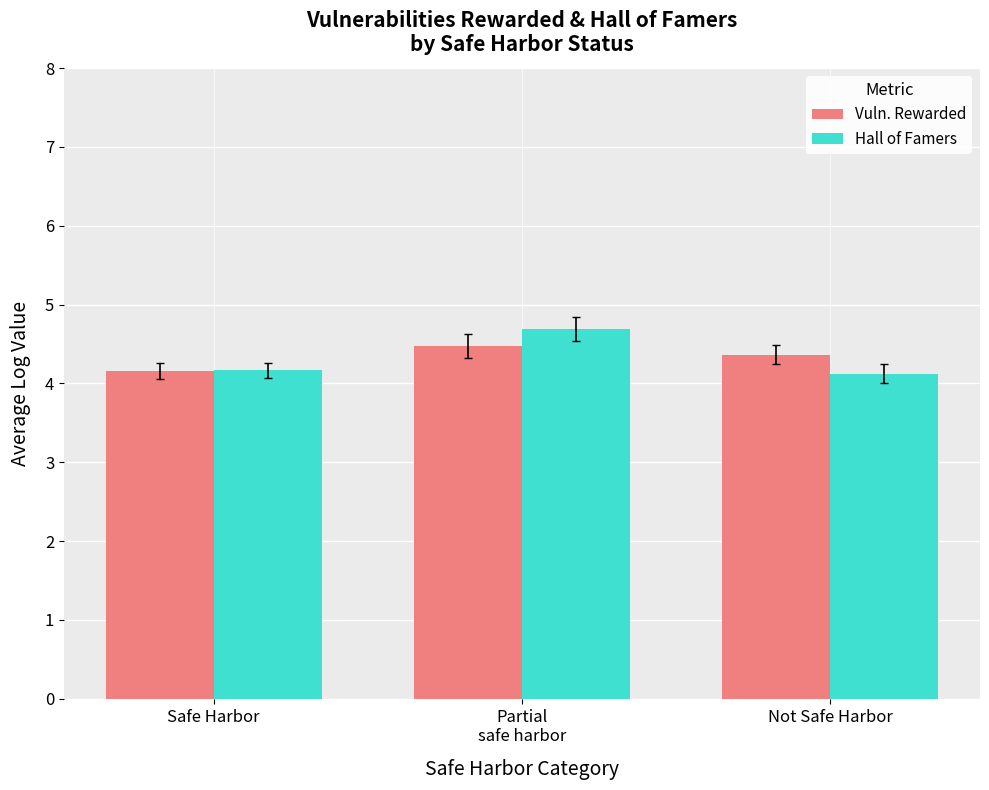

At which label does Hall of Famers reach its peak?

Partial
safe harbor